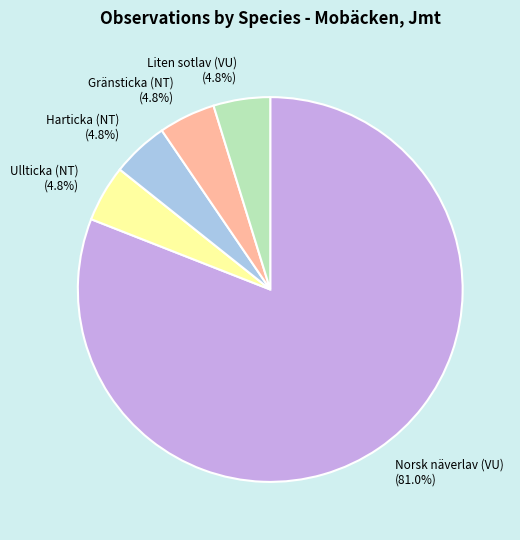

To the nearest percent, what is the difference between the Norsk näverlav (VU) and Ullticka (NT) slice percentages?

76%